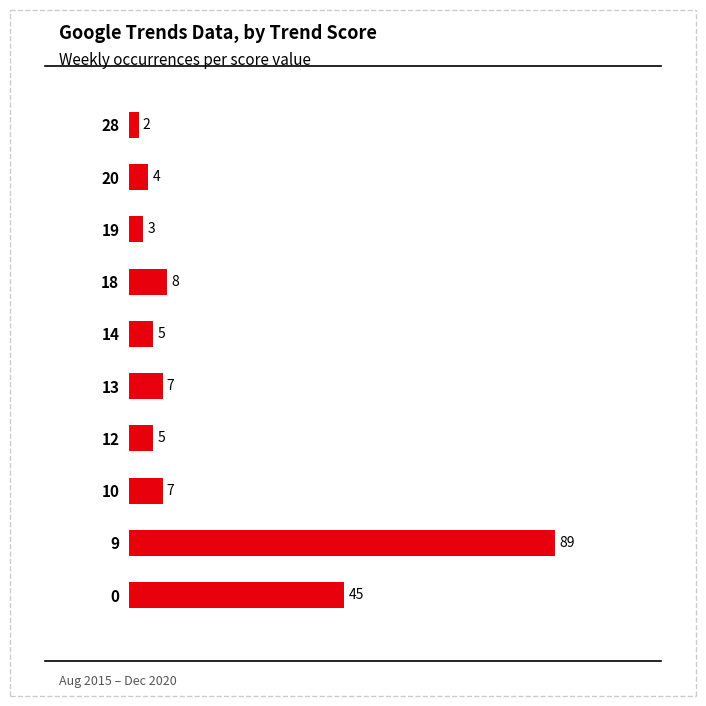

What is the average value?

18